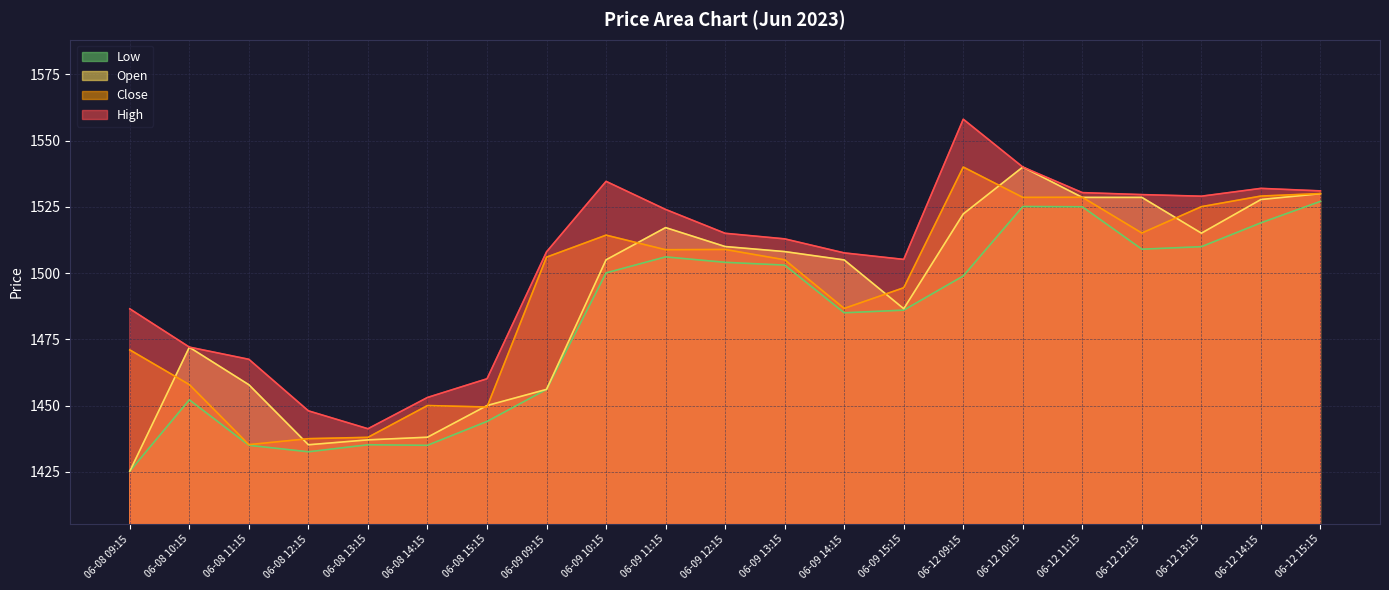

Where does the High series first go above 1512?

06-09 10:15